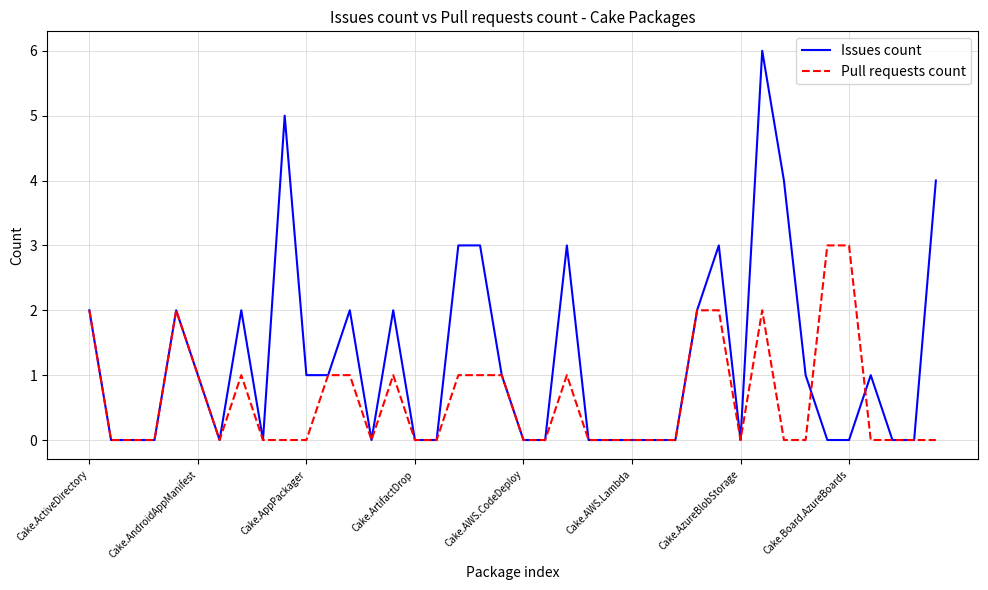

Which series has the largest total across all categories?

Issues count